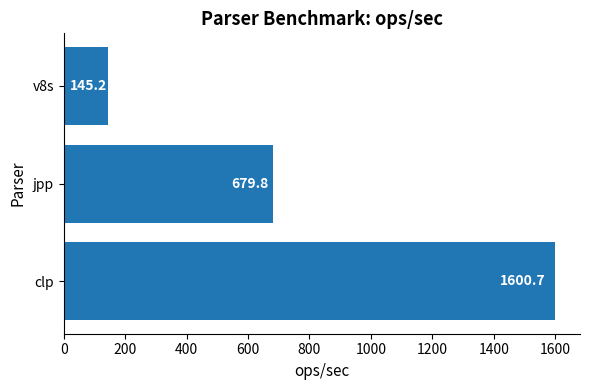

Rank the categories by value from highest to lowest.

clp, jpp, v8s